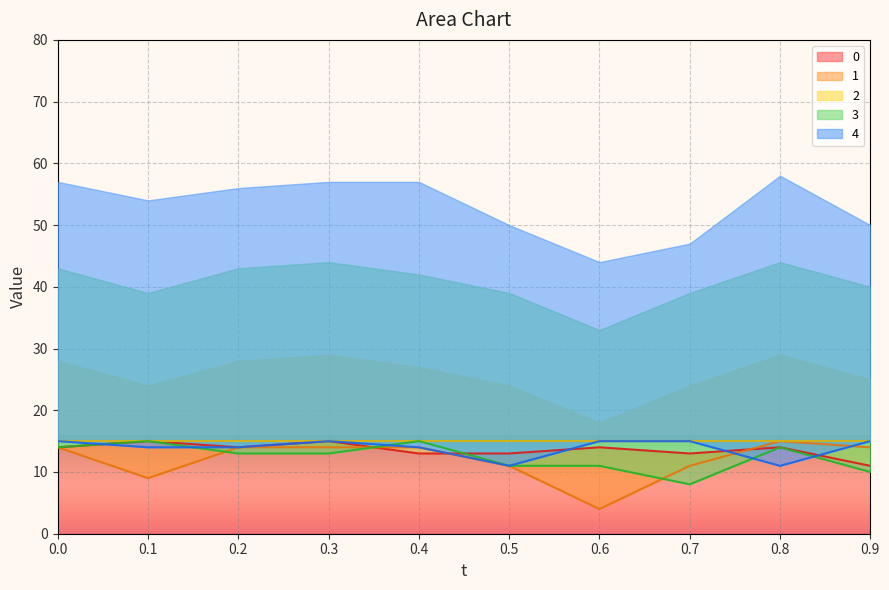

Where is 3 nearest to the value 11?

0.5